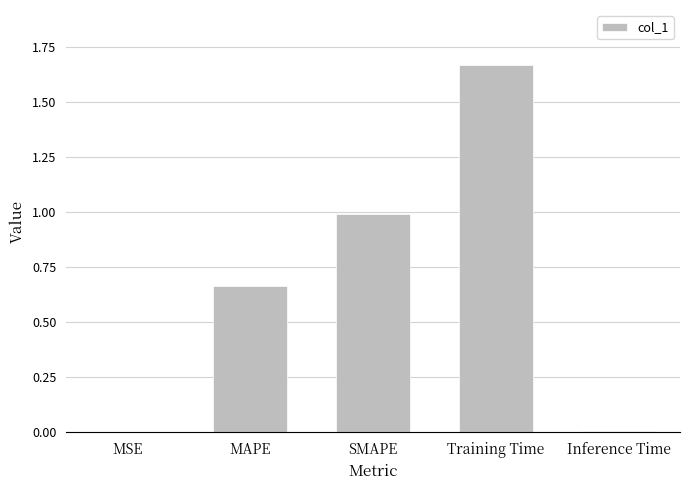

What is the change in value from SMAPE to Training Time?

+0.7